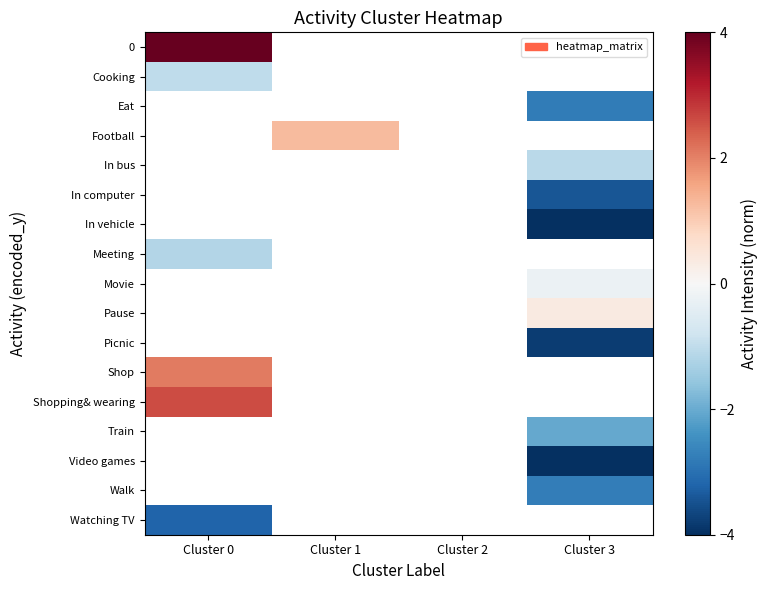

How many values in Shopping& wearing are above zero?

1